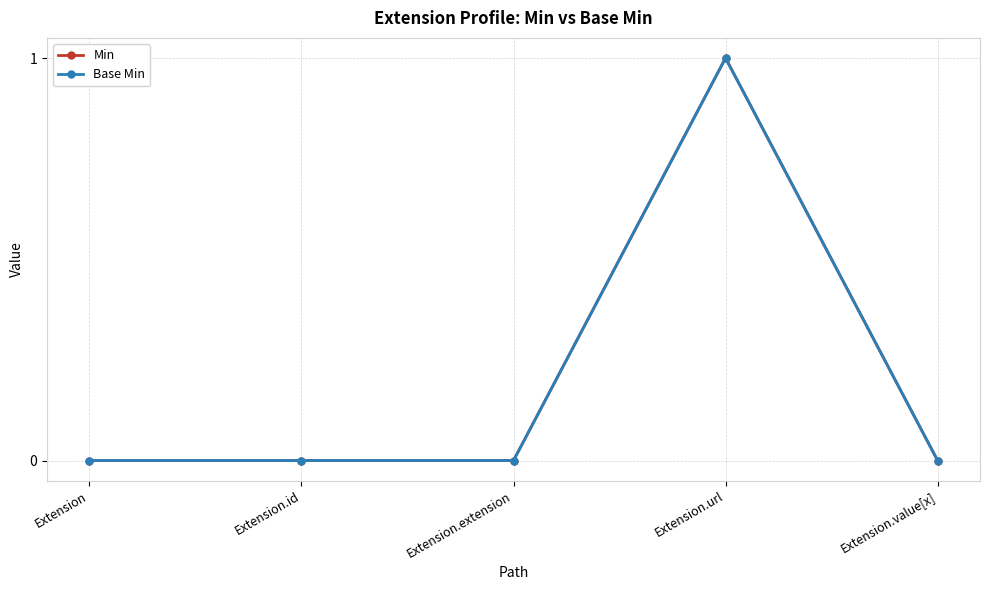

Between Extension and Extension.value[x], which series saw the biggest shift?

Min